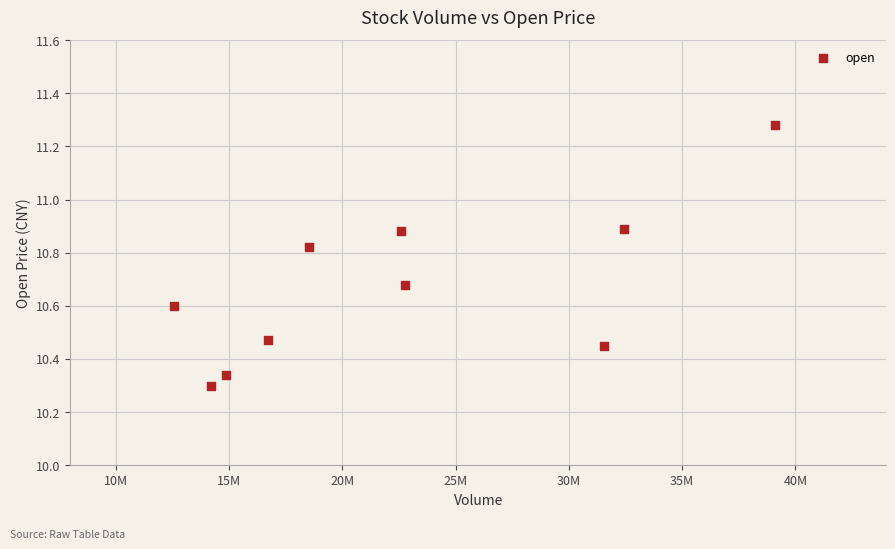

What is the range of X values (max minus min)?

26548117.0